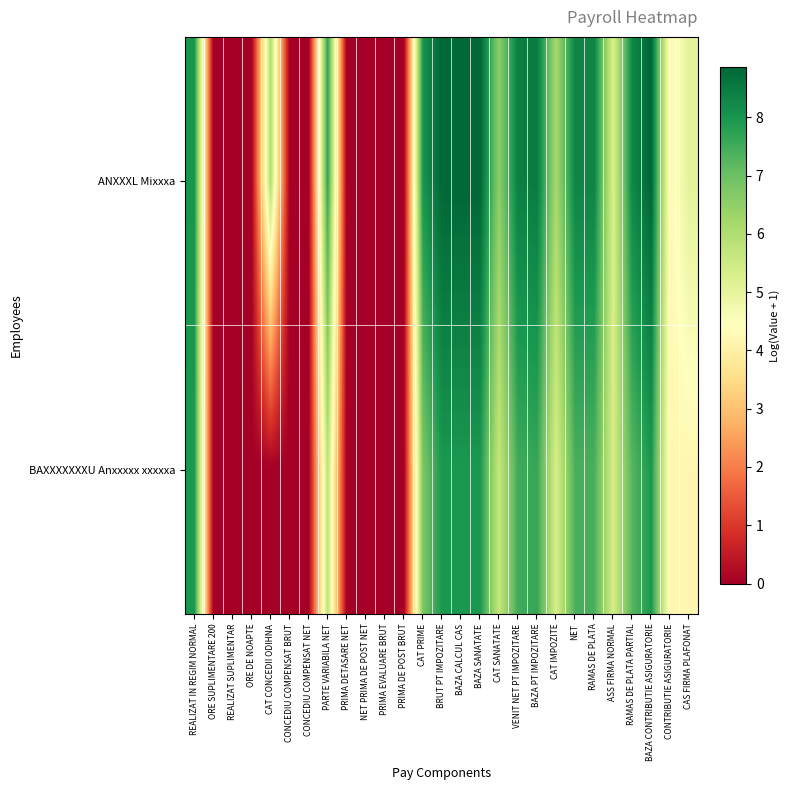

Rank the series by their maximum value, from lowest to highest.

BAXXXXXXXU Anxxxxx xxxxxa, ANXXXL Mixxxa